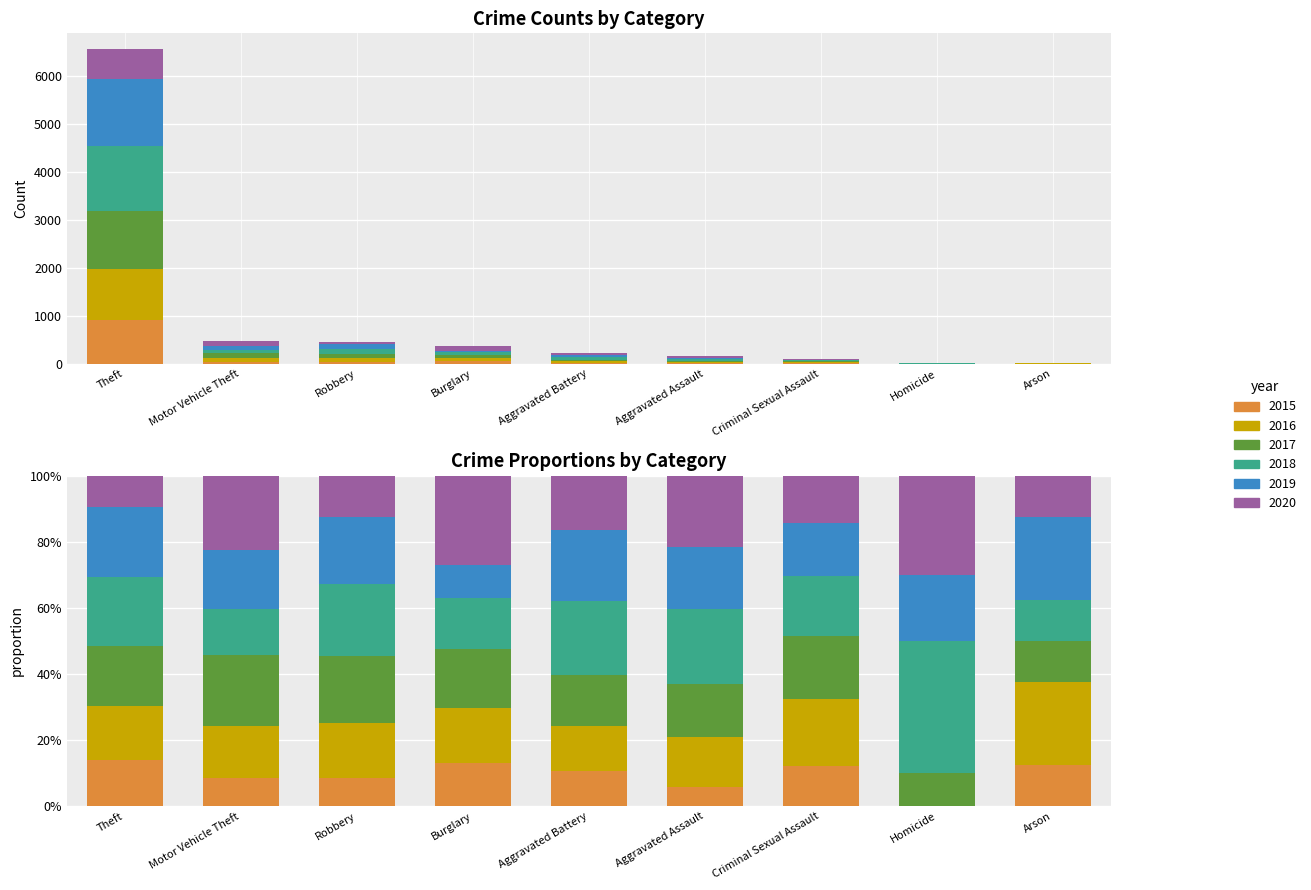

Does the chart contain stacked bars?

No